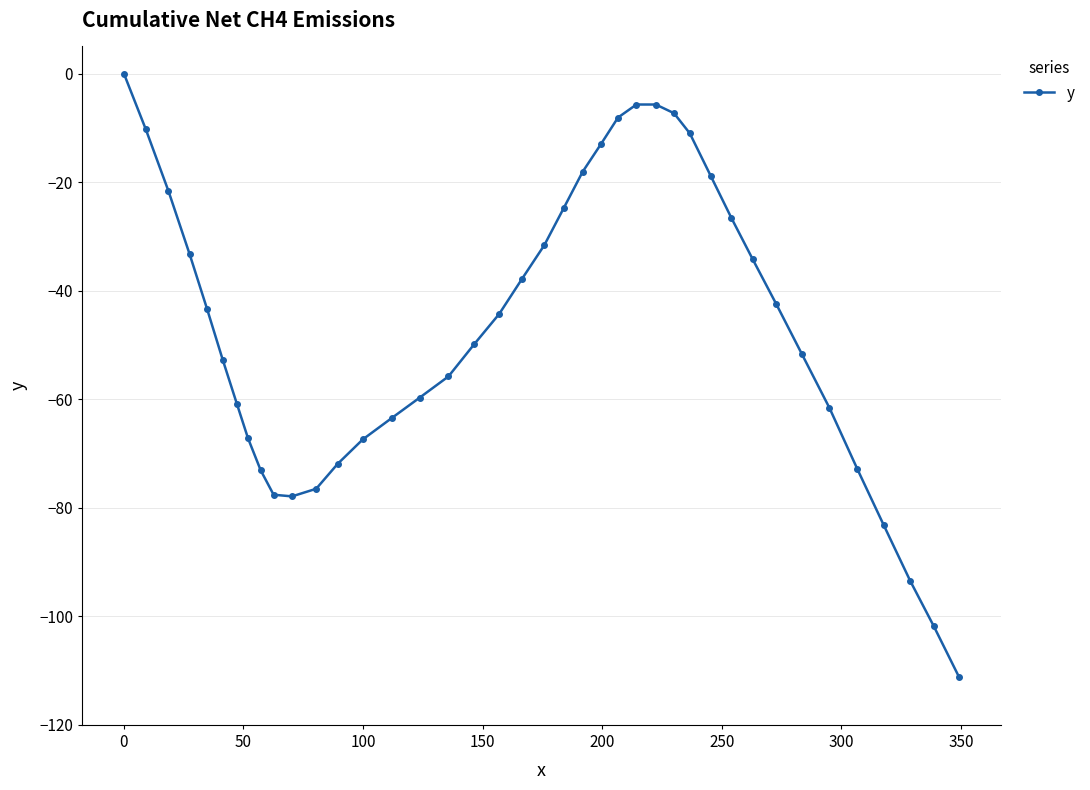

Count the number of values greater than -44.

19